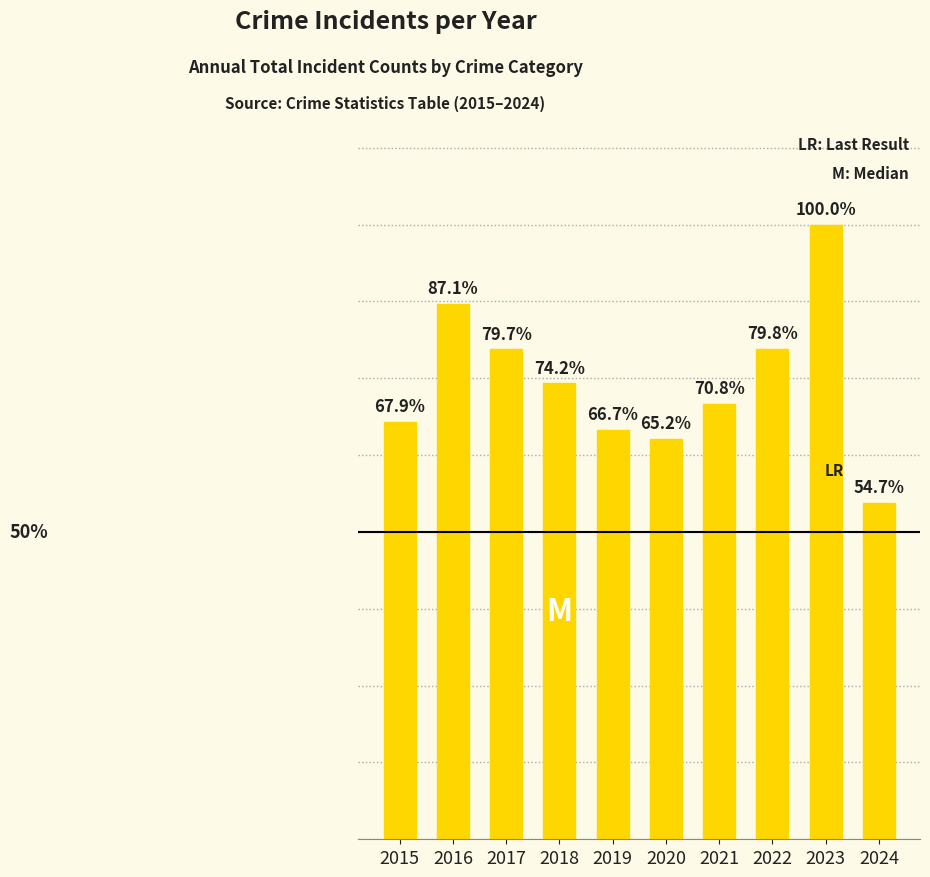

List the labels in order of value, largest first.

2023, 2016, 2022, 2017, 2018, 2021, 2015, 2019, 2020, 2024